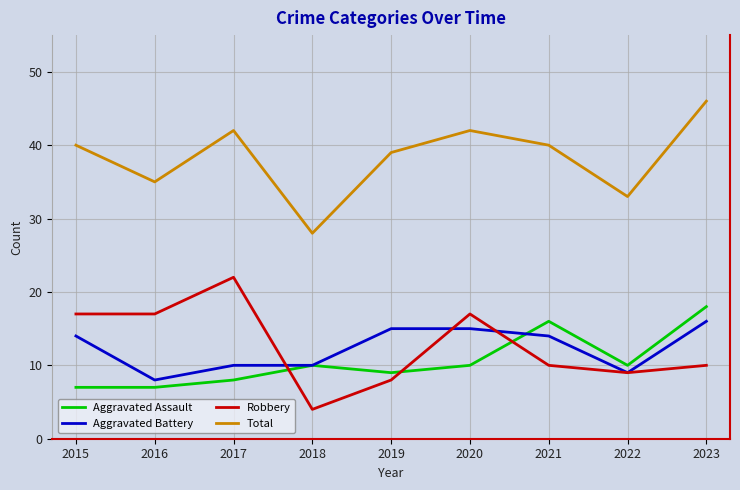

Where is the first local maximum for Aggravated Assault?

2018